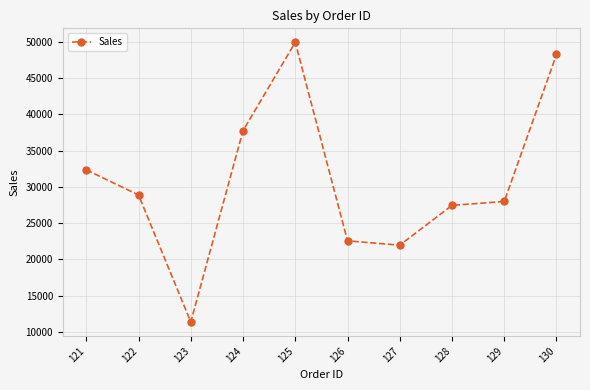

True or false: the data has more than 1 interior local peaks.

False